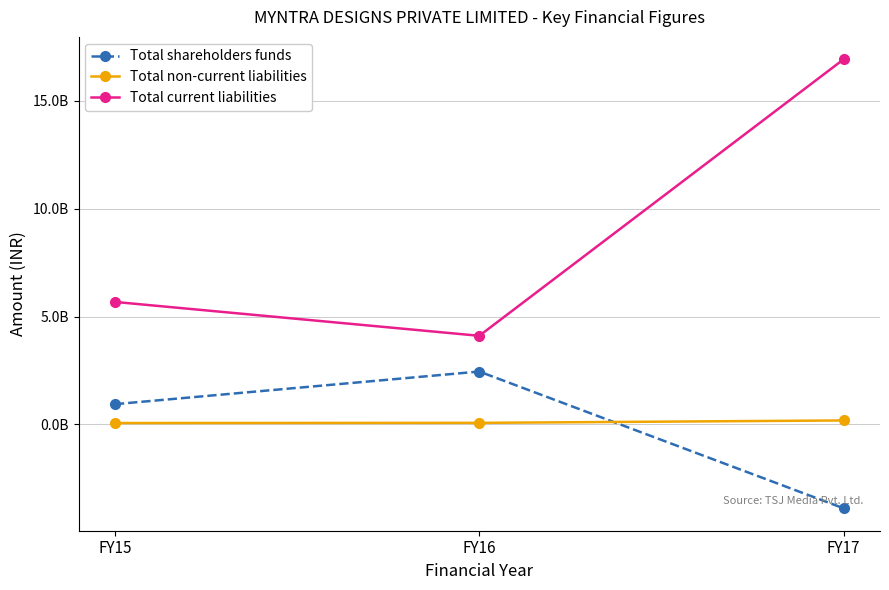

True or false: Total current liabilities has a value of 5680105622 at FY15.

True